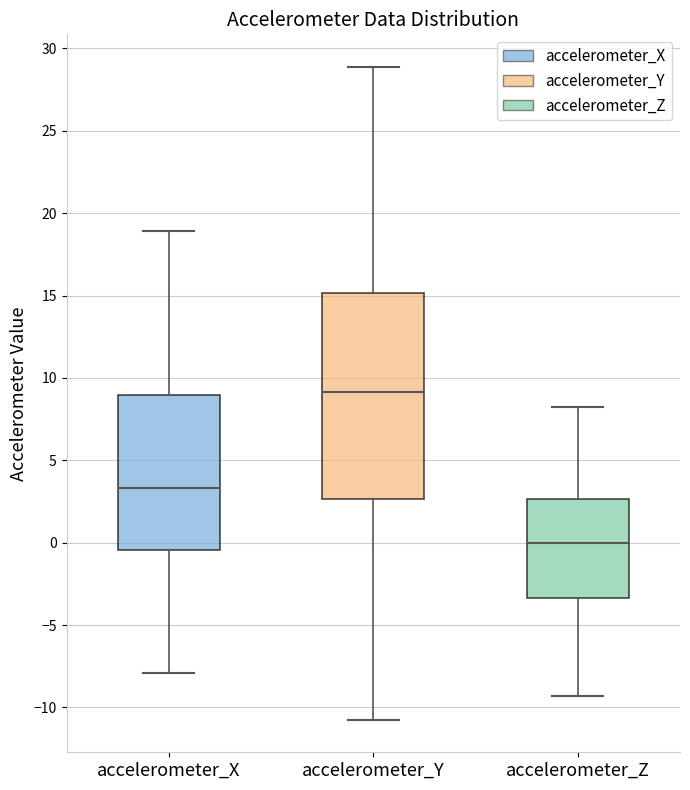

Reading left to right, read every box against the y-axis: the position of its median line, the range the box covers, and the ends of its whiskers. The values are not printed on the chart, so give them approximately, as read against the axis.

accelerometer_X: median 3.5, box -0.5 to 9.0, whiskers -8.0 to 19.0
accelerometer_Y: median 9.0, box 2.5 to 15.0, whiskers -10.5 to 29.0
accelerometer_Z: median 0.0, box -3.5 to 2.5, whiskers -9.5 to 8.5